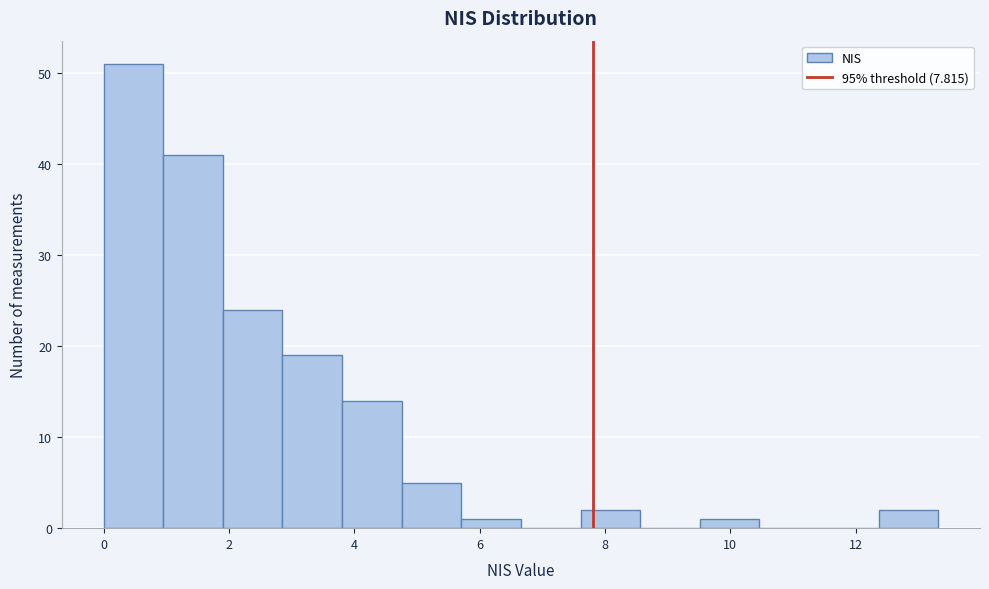

What is the height of the bar covering 2.8 to 3.8 on the x-axis? Neither the bar edges nor the heights are printed on the chart, so give them approximately, as read against the axes.

19